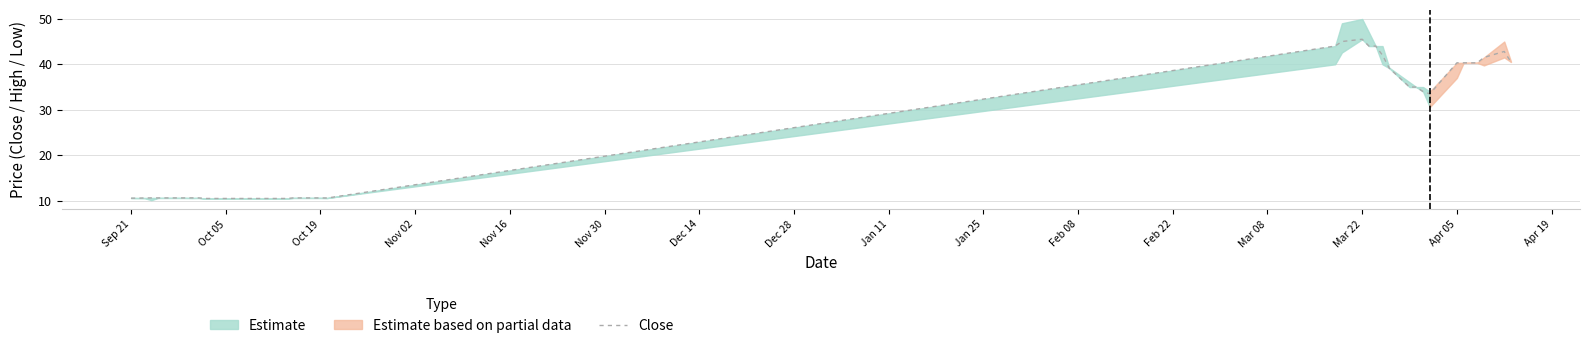

The value of Close at Sep 21 is 10.6. True or false?

True